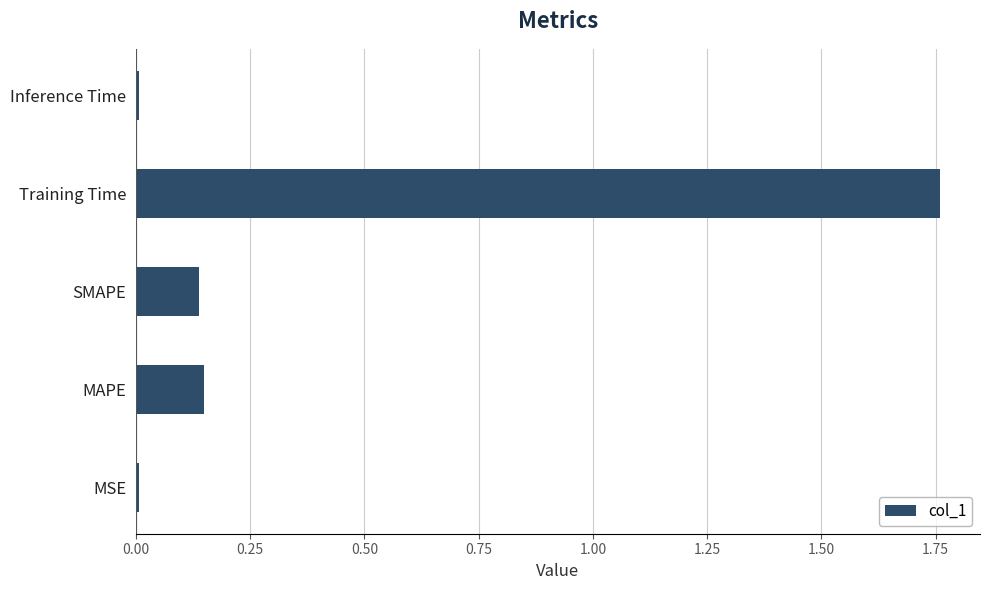

Between MAPE and Inference Time, which is larger?

MAPE